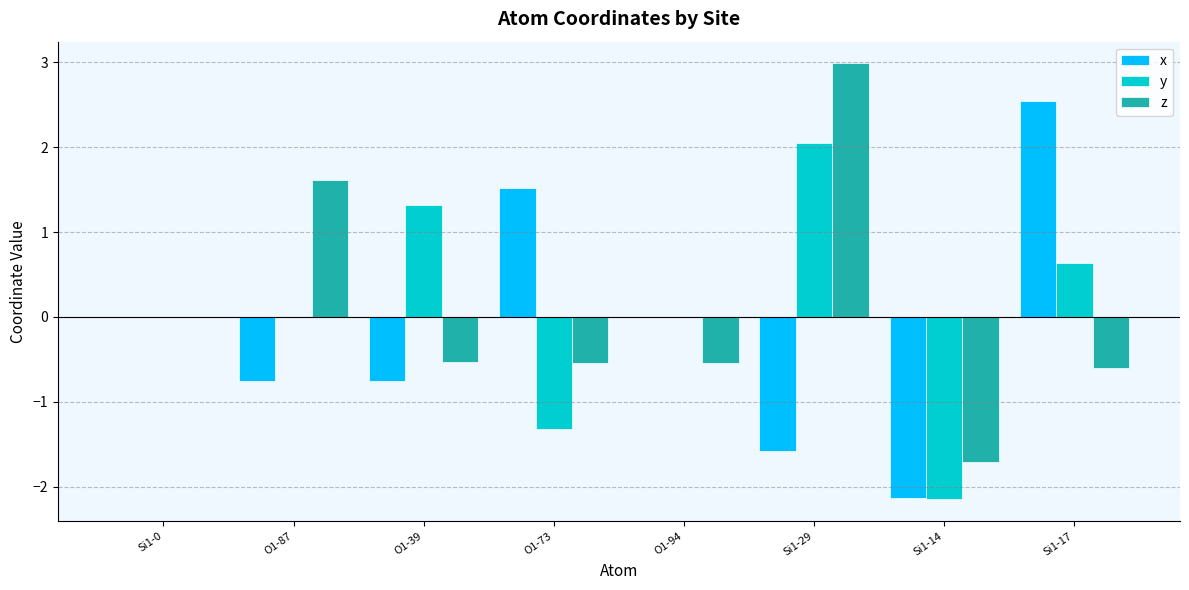

What is the sum of all y values?

0.5